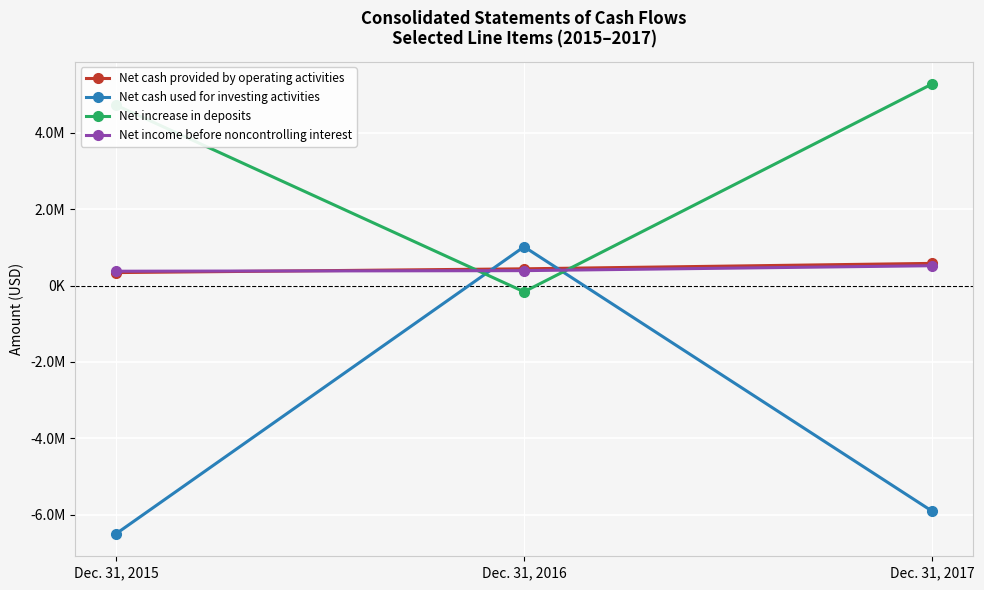

Reading right to left, what are all the values shown in this chart?

Net cash provided by operating activities: 580099	437977	339197
Net cash used for investing activities: -5903730	1015344	-6495736
Net increase in deposits: 5274207	-162908	4719738
Net income before noncontrolling interest: 519178	390266	374820